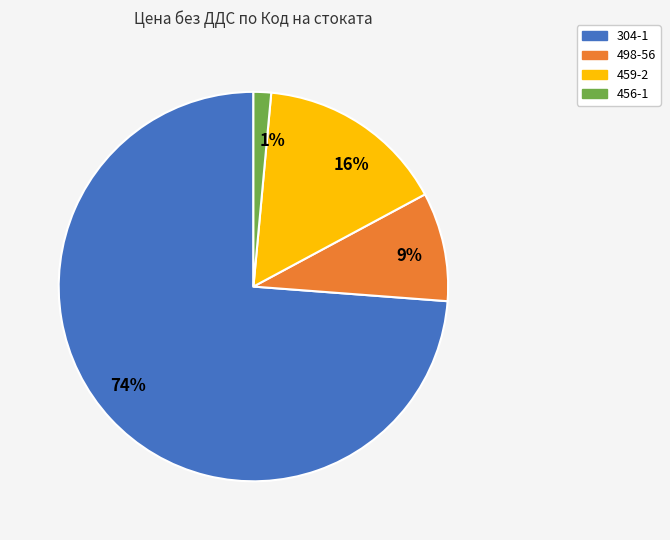

Is it true that 9% is 9% of the pie?

True